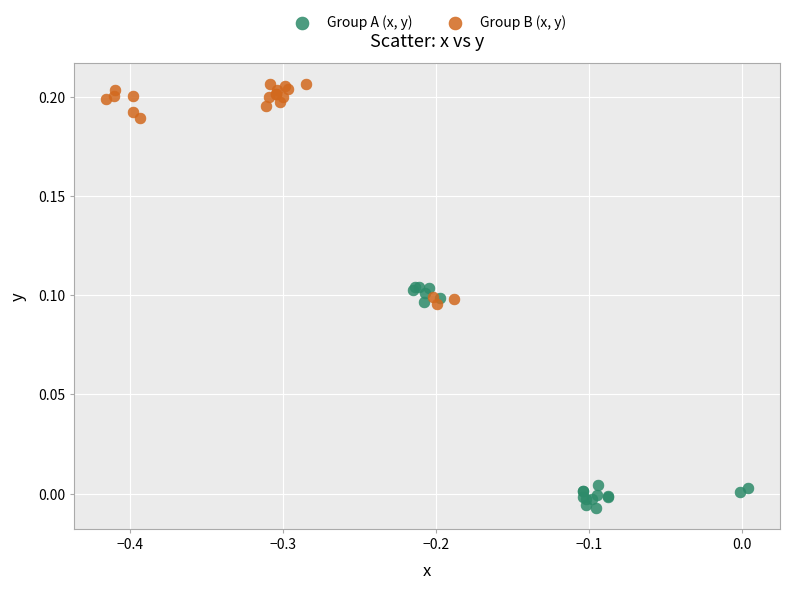

Which series reaches the maximum Y coordinate?

Group B (x, y)